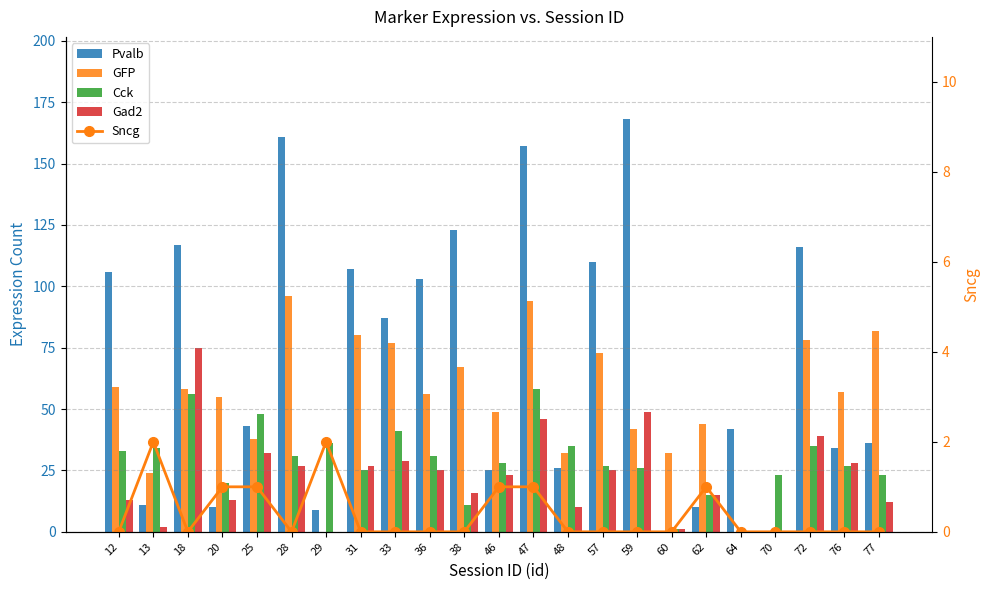

How many values in the GFP series are below 56?

11